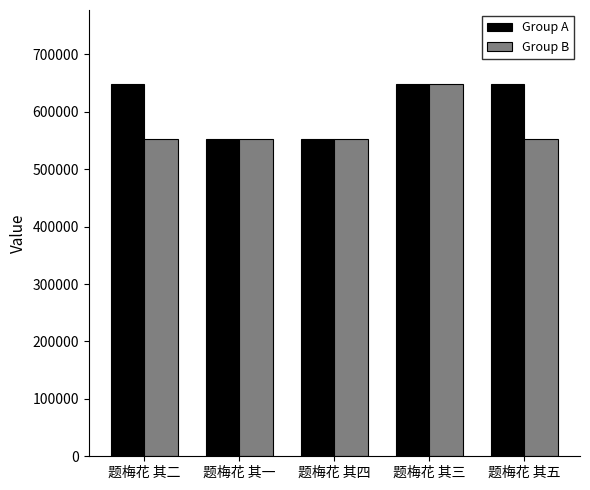

What is the label of the 3rd bar from the right?

题梅花 其四